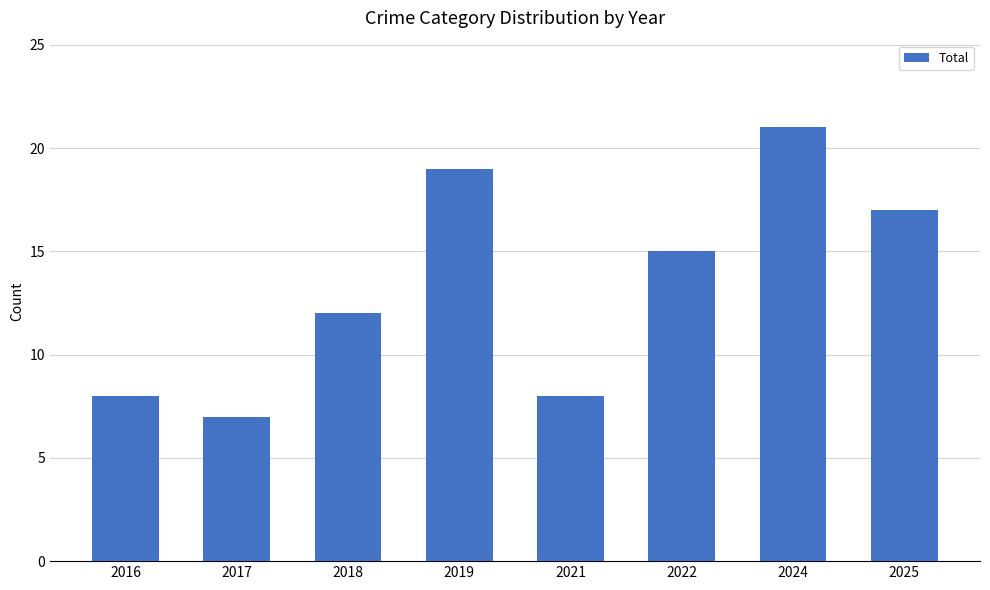

What is the average value?

13